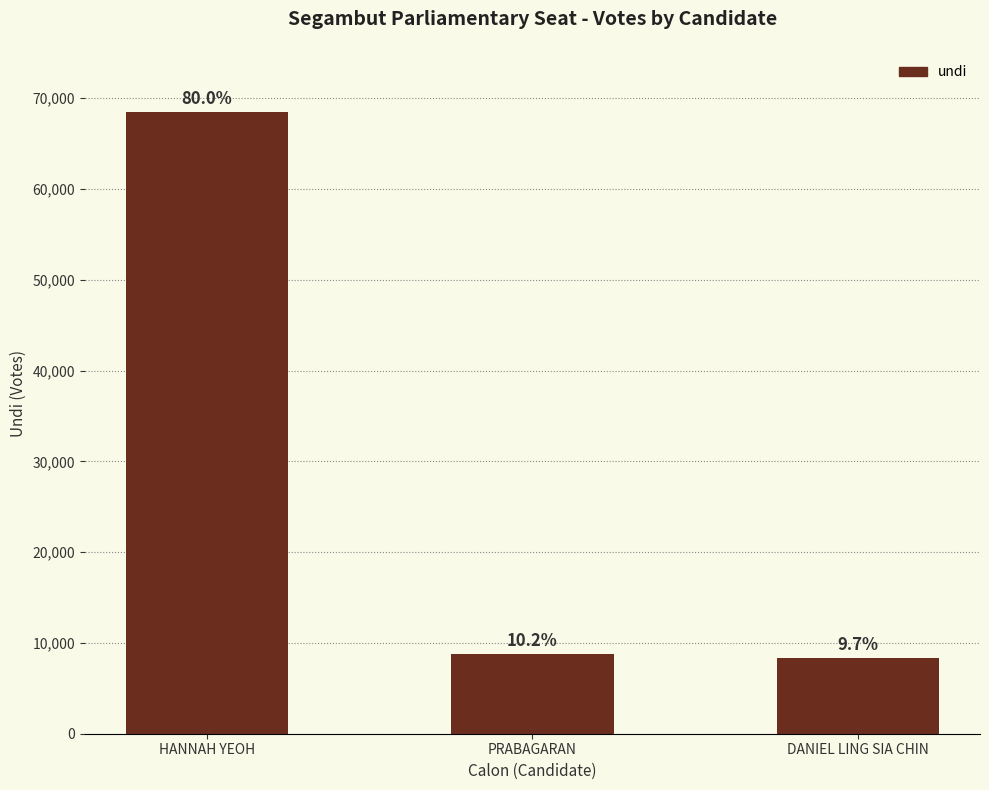

What is the approximate value at DANIEL LING SIA CHIN, to the nearest 100?

8300